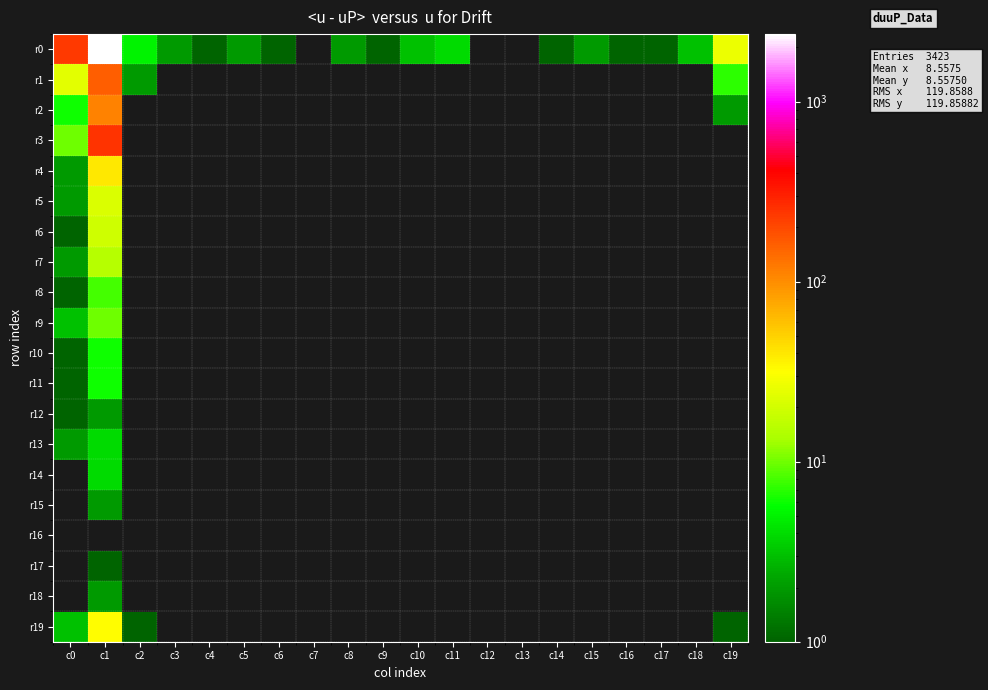

What is the lowest value of the r2 series?

2.0